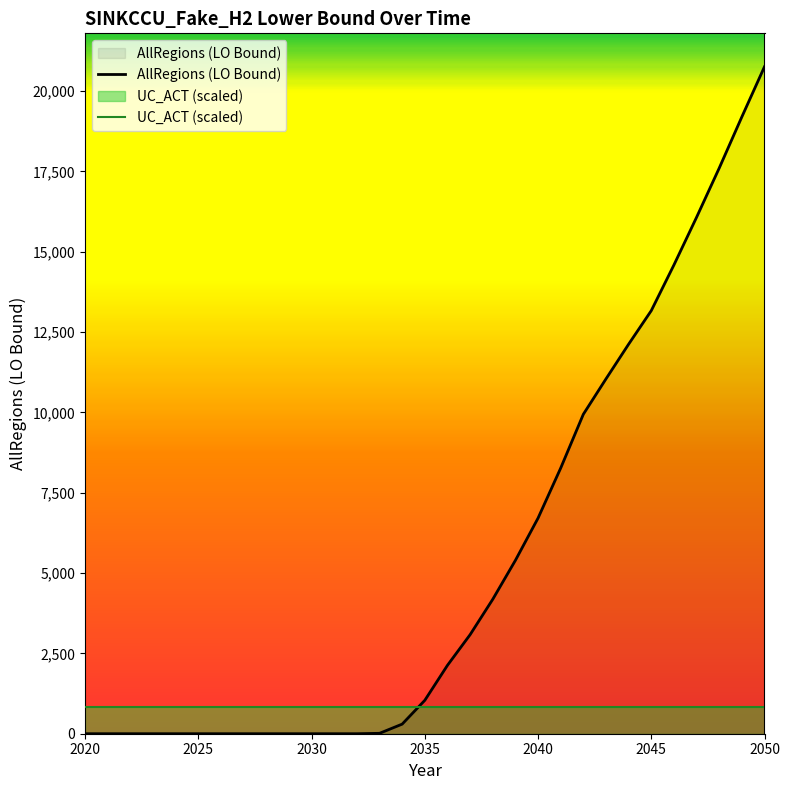

True or false: there are more than 1 points higher than both neighbors.

False